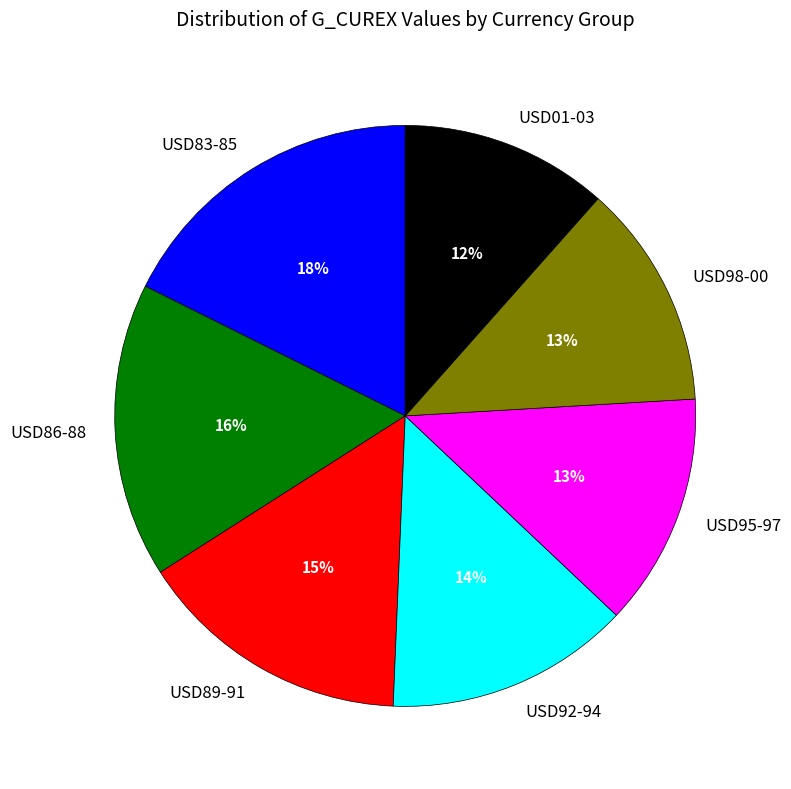

To the nearest percent, what percentage of the pie is USD83-85?

18%